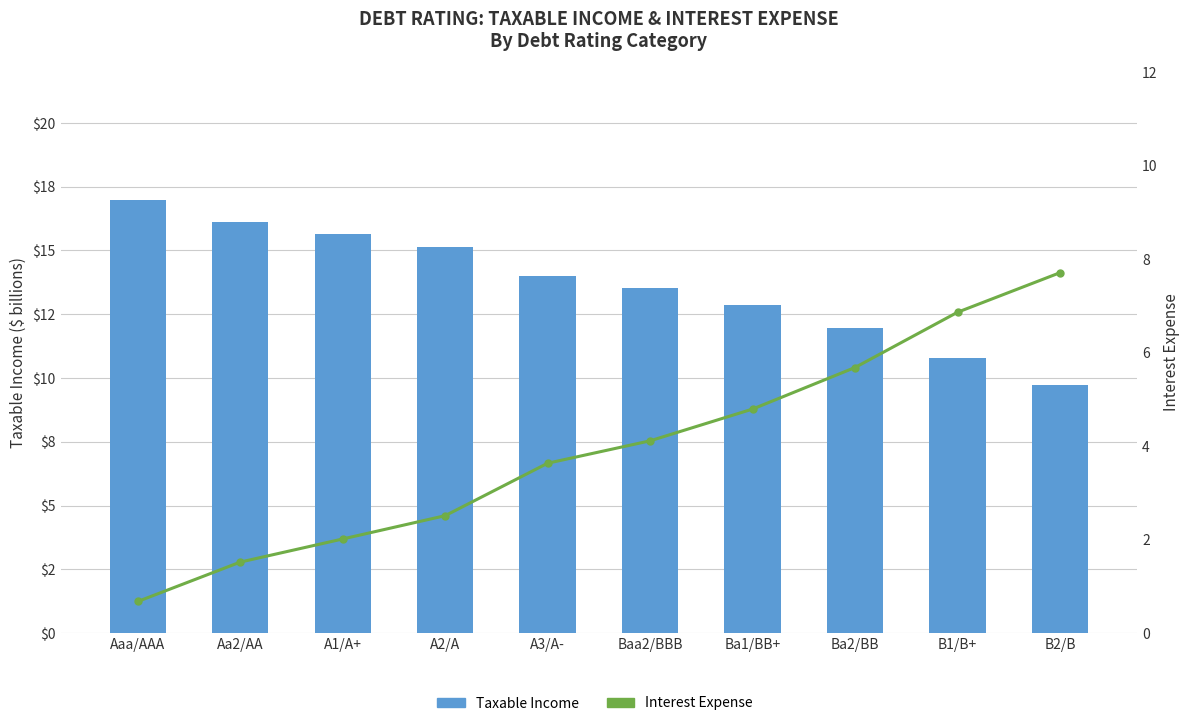

Rank the series by their maximum value, from highest to lowest.

Taxable Income, Interest Expense